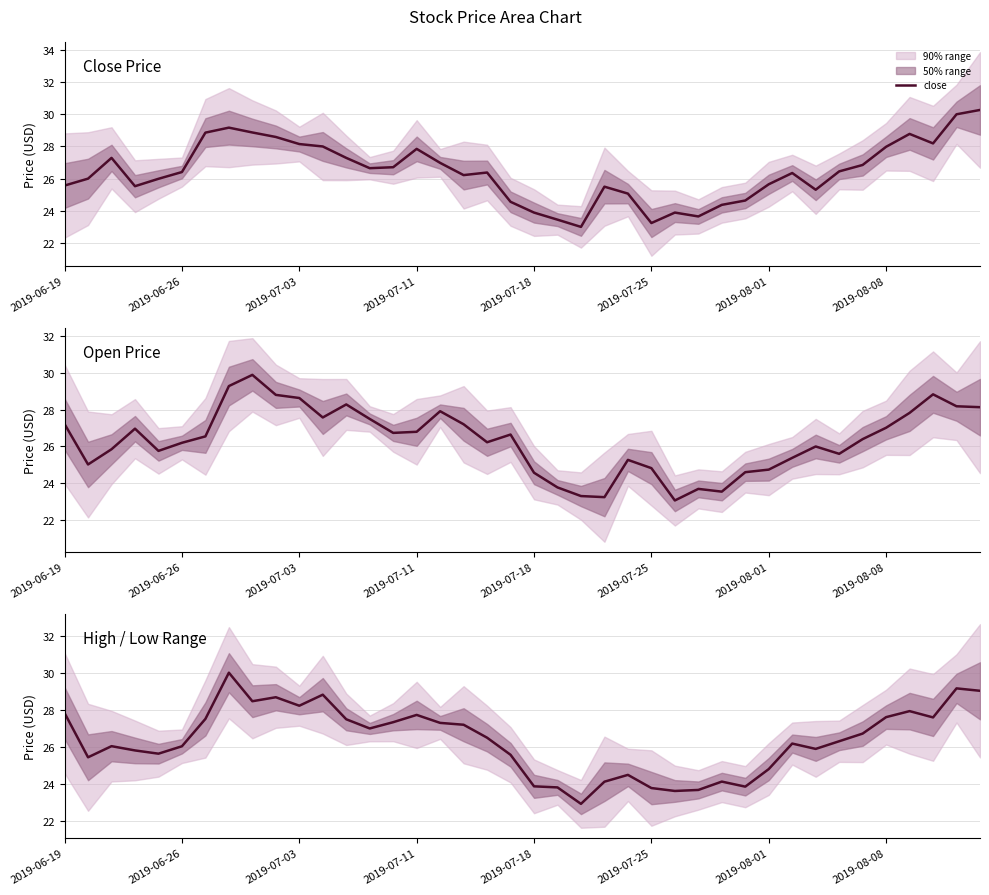

What is the approximate value of open at 23?

23.2